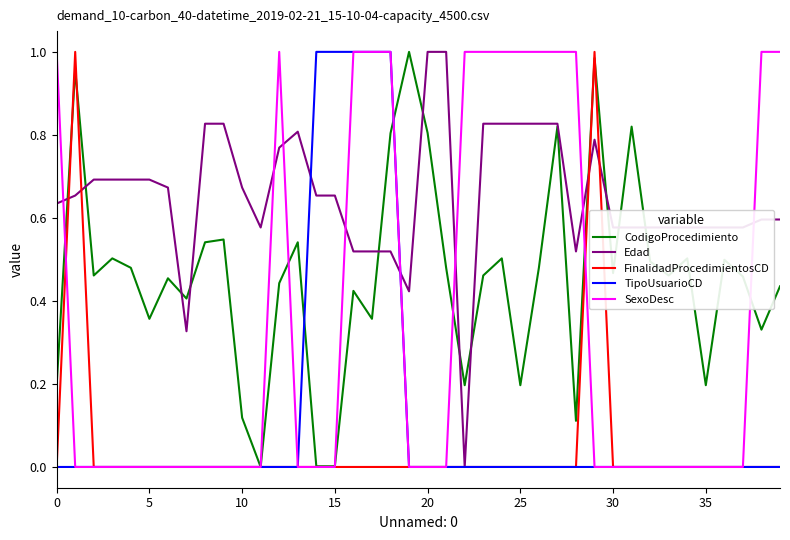

Which series has the largest total across all categories?

Edad